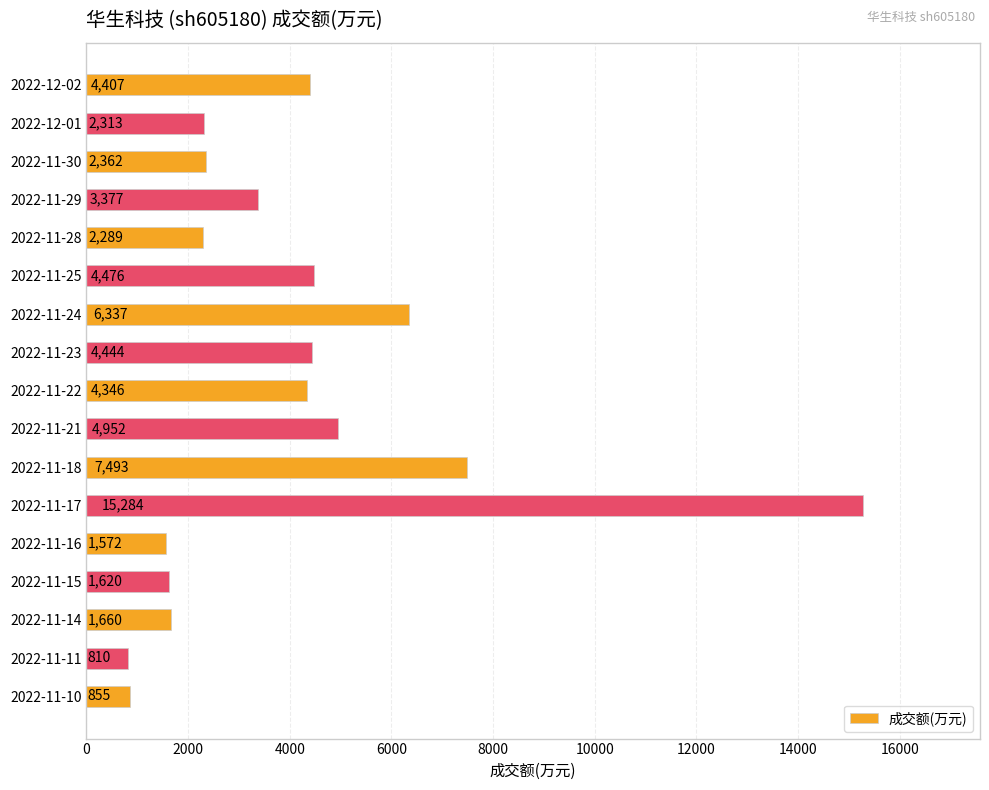

How many data points does each series have?

17